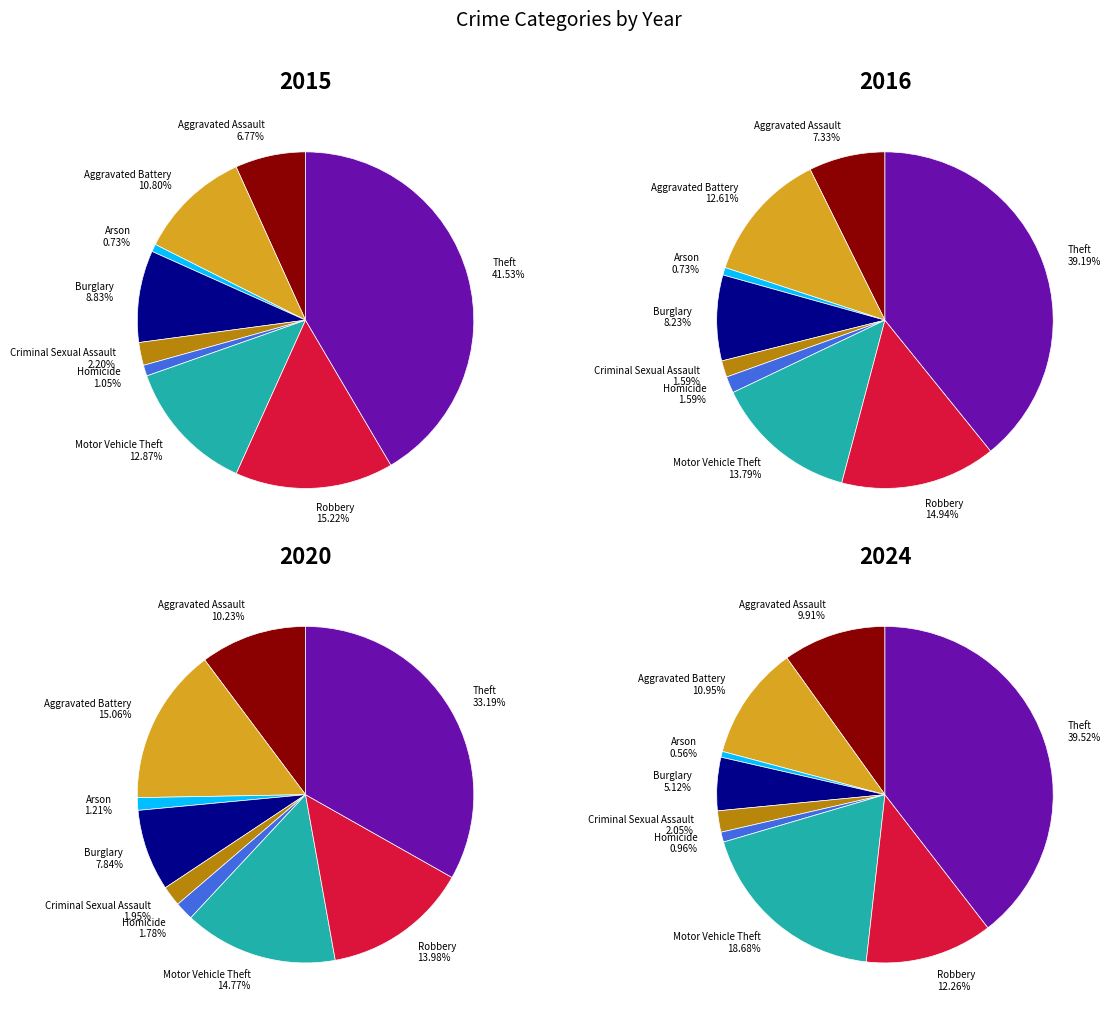

To the nearest percent, what percentage of the pie is Arson?

1%